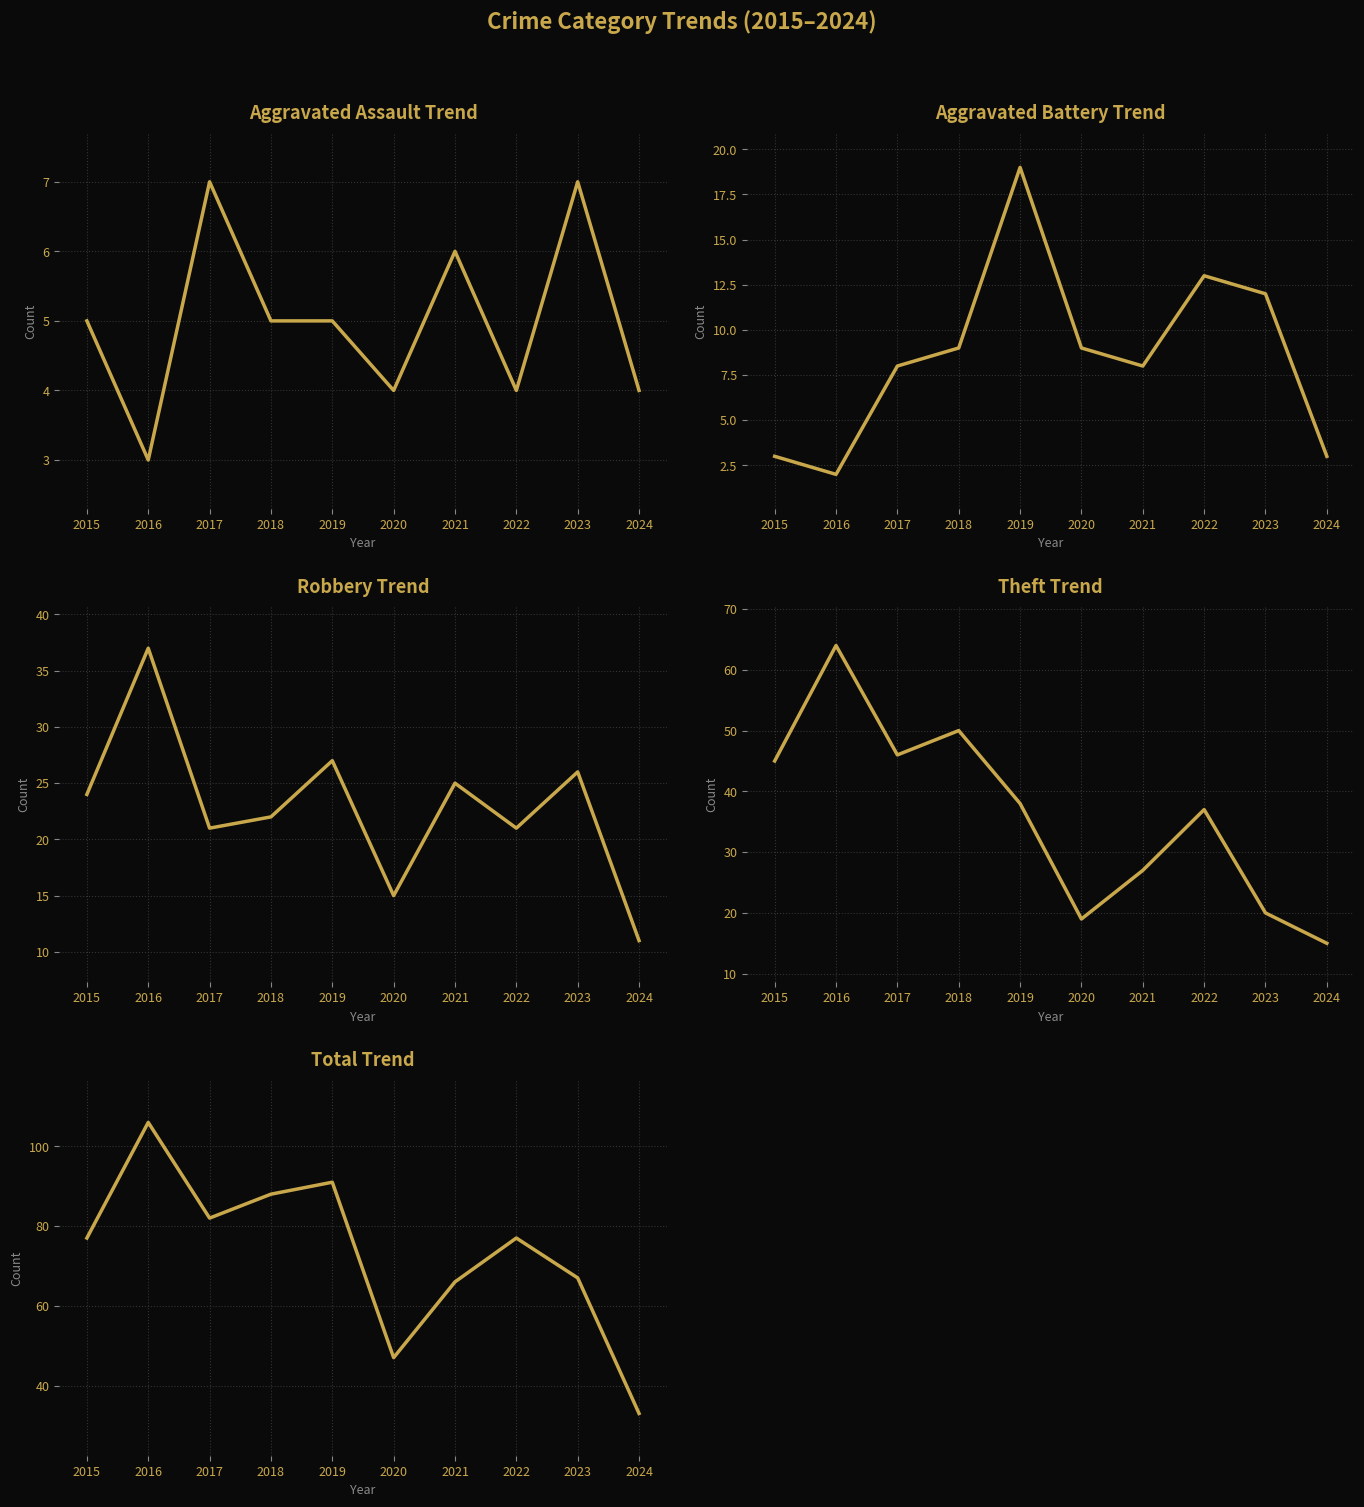

At which category does Aggravated Battery reach its first local valley?

2016